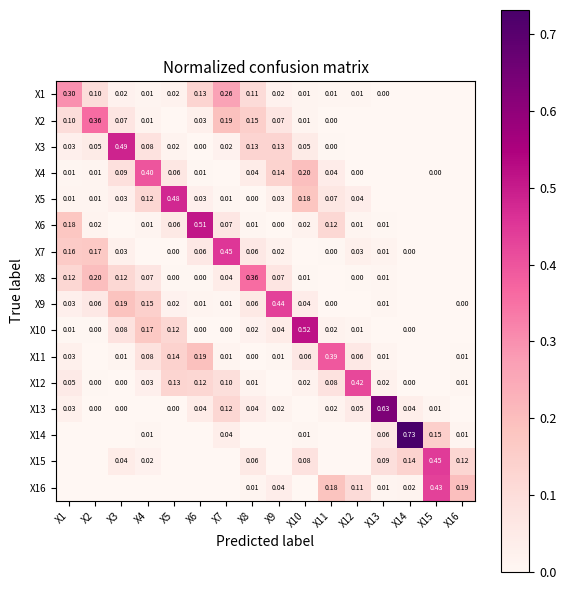

What is the difference between the maximum and second lowest values in the X13 series?

0.6